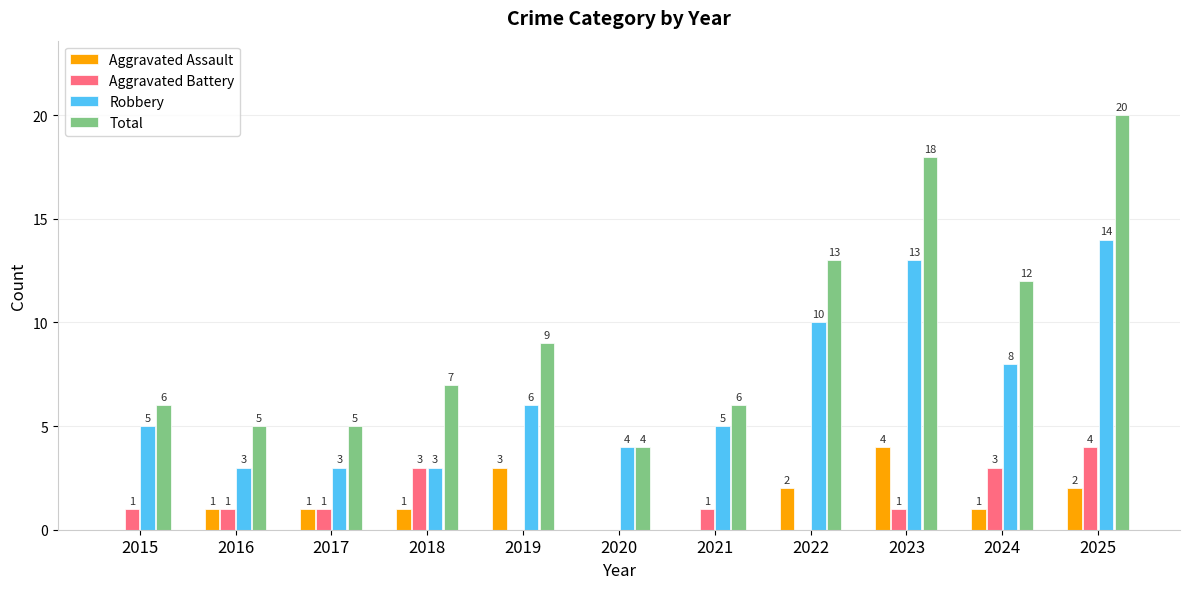

What are all the series names shown in the legend?

Aggravated Assault, Aggravated Battery, Robbery, Total